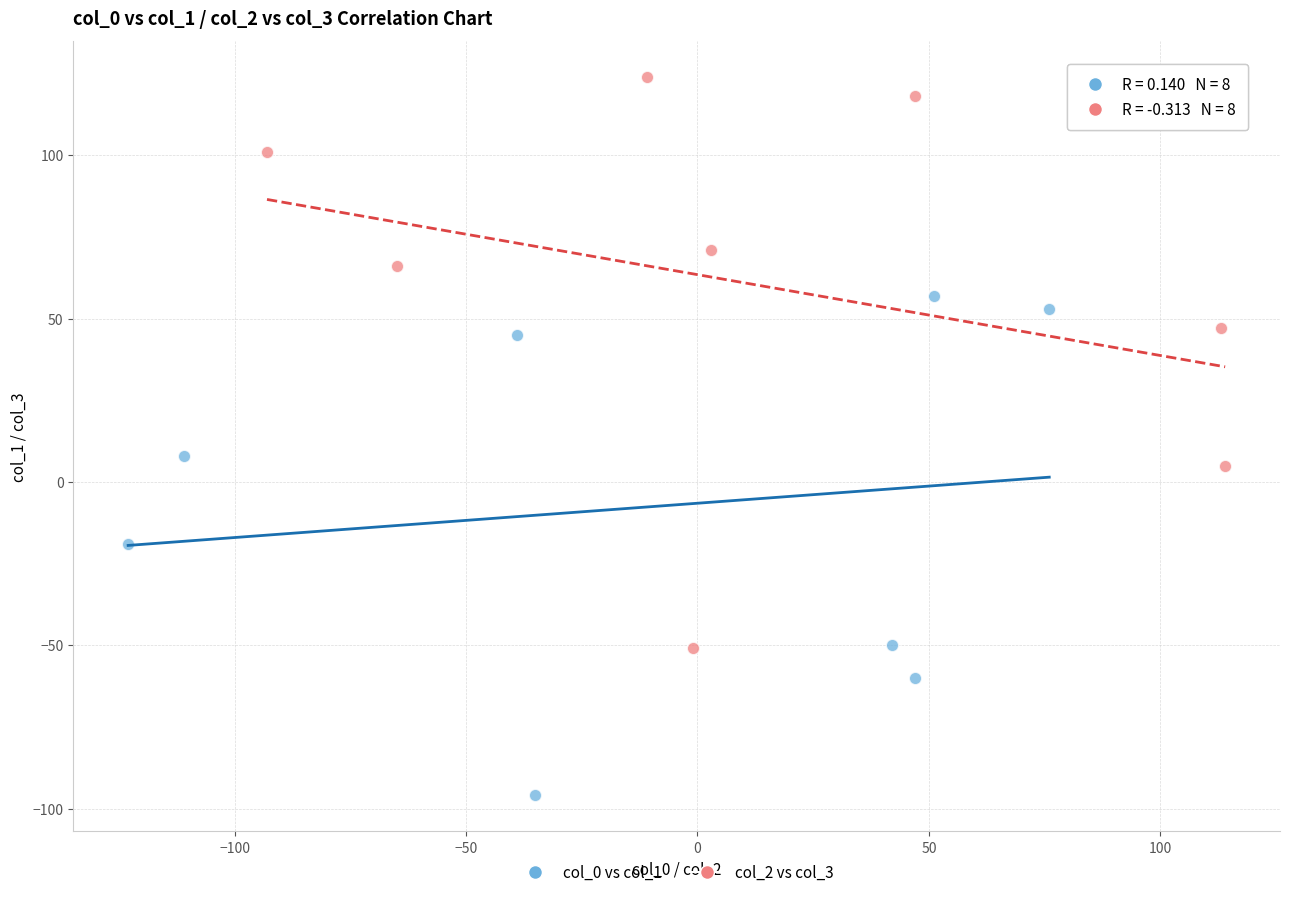

Which series has the largest Y range (max minus min)?

col_2 vs col_3